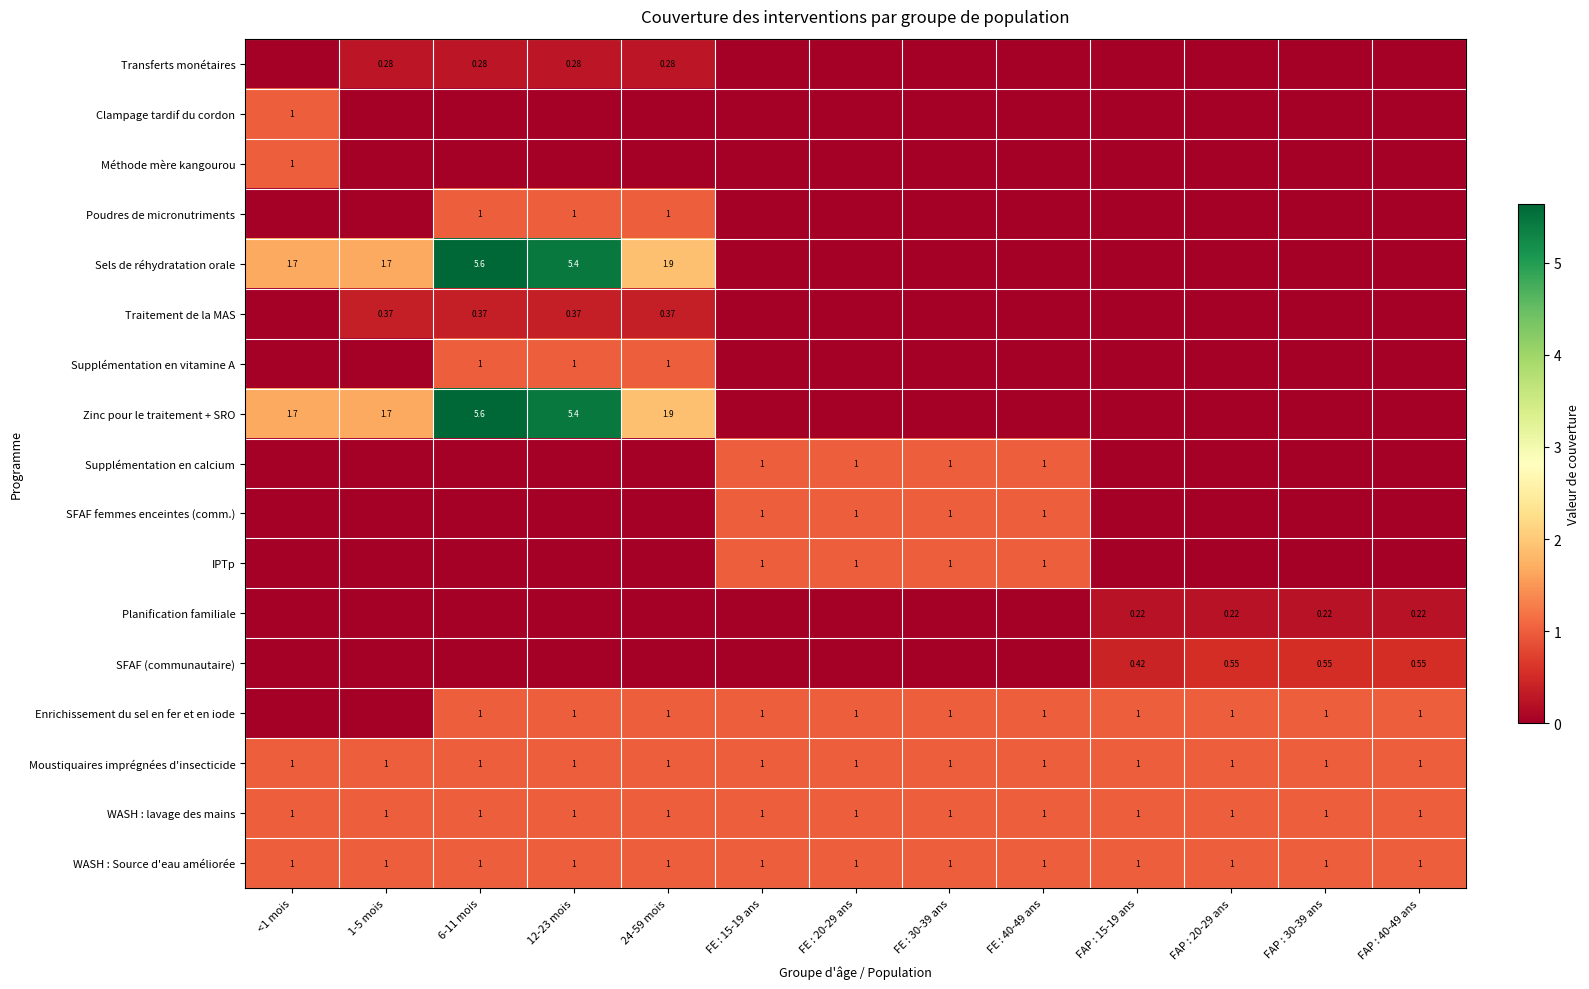

How many categories are shown in the chart?

13